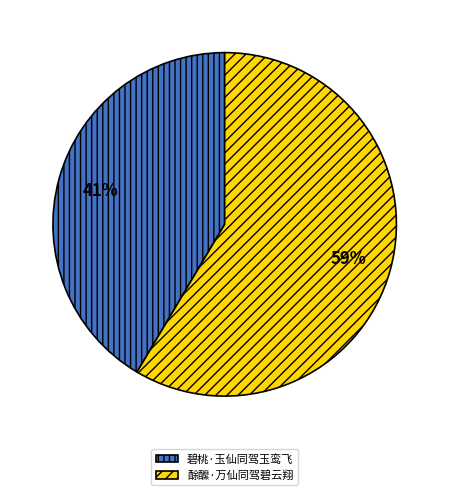

Is there a majority slice in this chart?

Yes